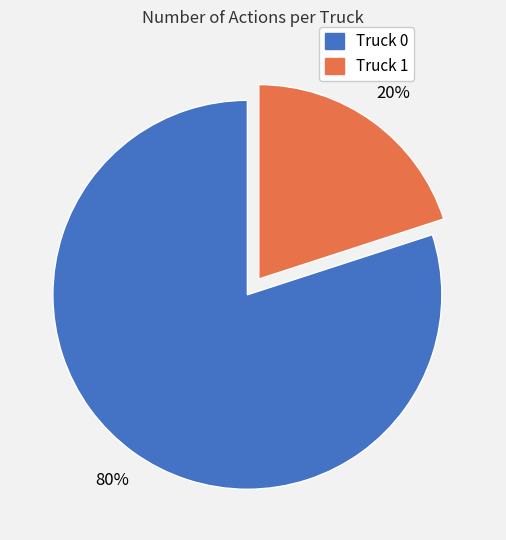

To the nearest percent, what is the combined percentage of Truck 0 and Truck 1?

100%